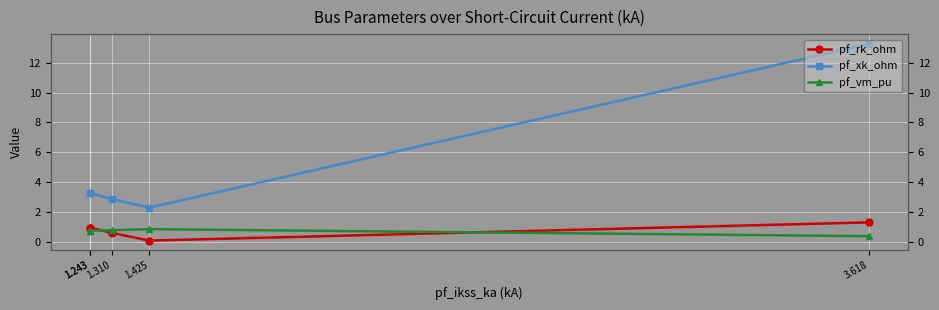

List the series in order of their peak value, highest first.

pf_xk_ohm, pf_rk_ohm, pf_vm_pu